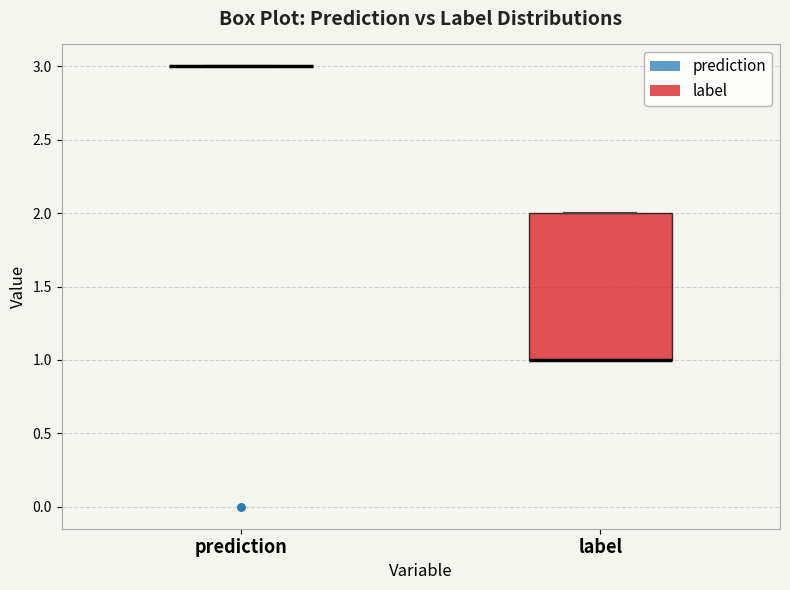

Reading left to right, read every box against the y-axis: the position of its median line, the range the box covers, and the ends of its whiskers. The values are not printed on the chart, so give them approximately, as read against the axis.

prediction: box collapsed to a line at 3, whiskers 3 to 3
label: median 1 (drawn on the box's lower edge), box 1 to 2, whiskers 1 to 2